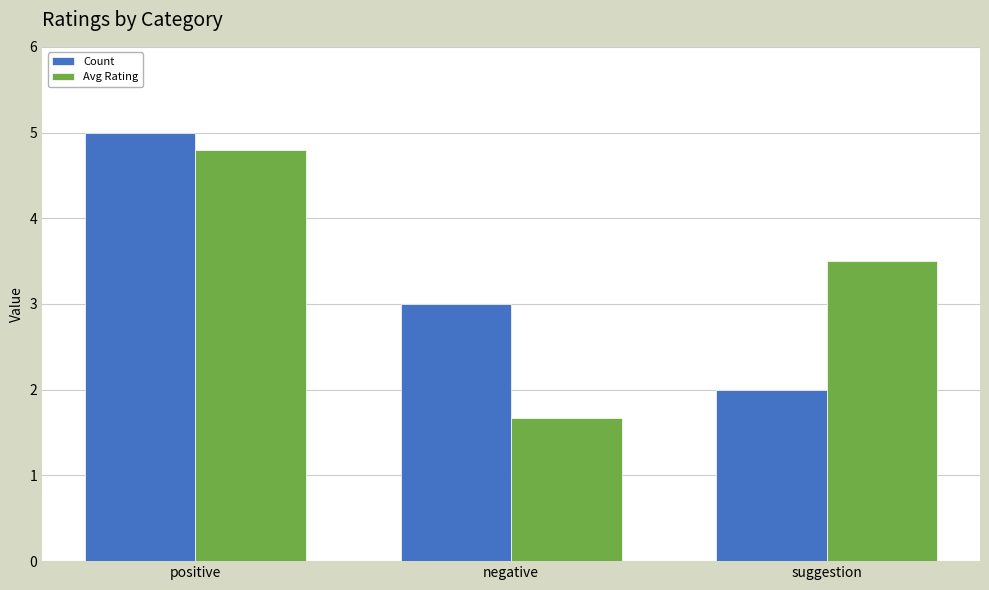

At which label does Count reach its minimum?

suggestion